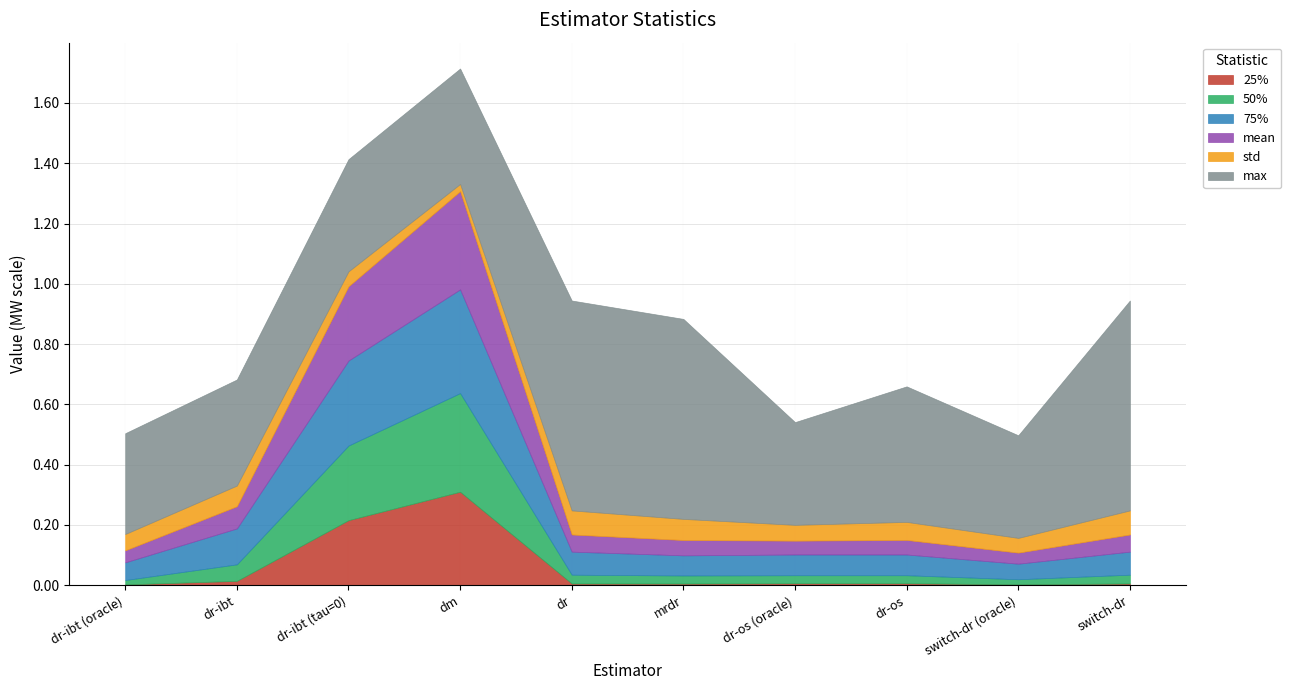

Rank the series at dm from lowest to highest value.

std, 25%, mean, 50%, 75%, max